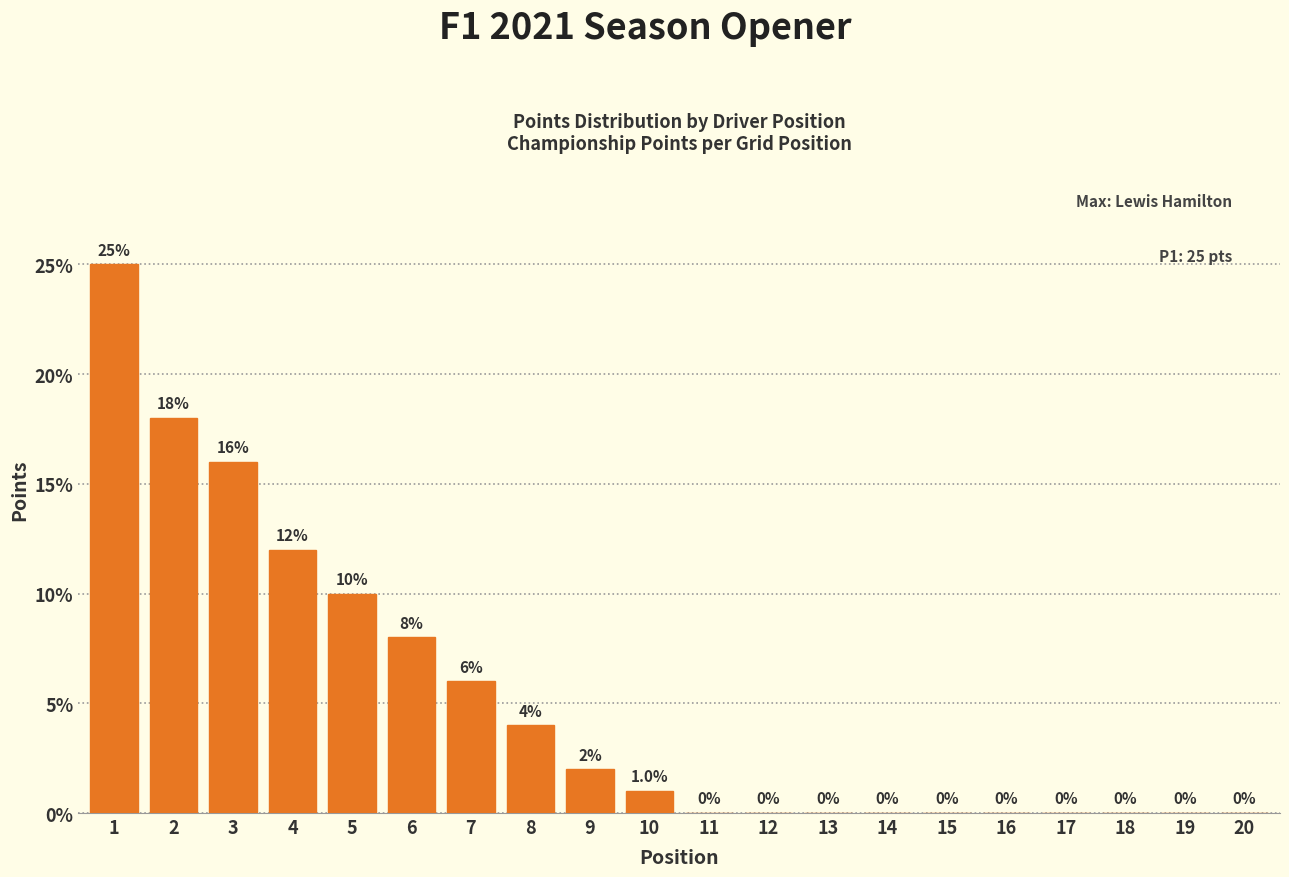

Reading left to right, extract all data points from this chart.

1=25	2=18	3=16	4=12	5=10	6=8	7=6	8=4	9=2	10=1	11=0	12=0	13=0	14=0	15=0	16=0	17=0	18=0	19=0	20=0